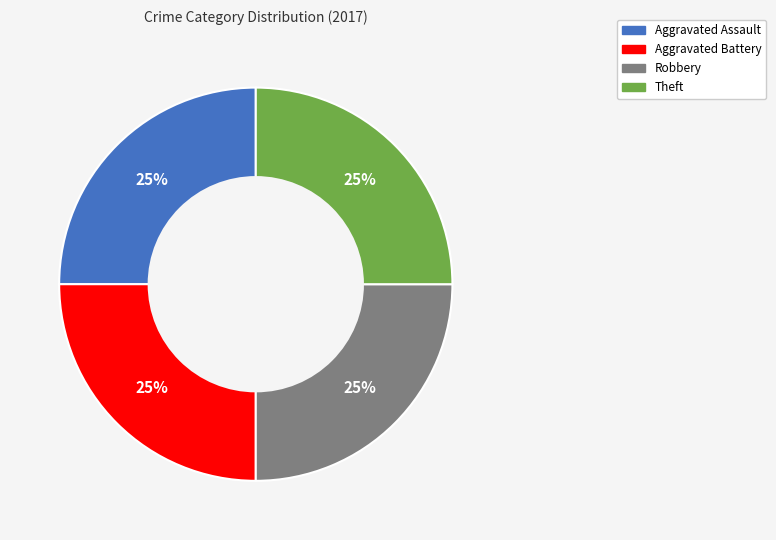

Is there a majority slice in this chart?

No